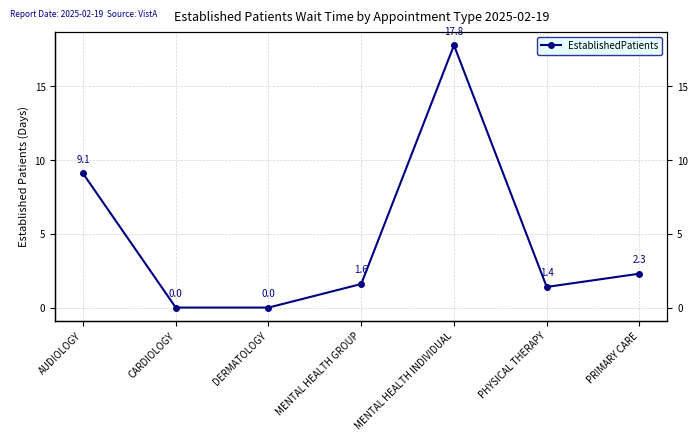

Between DERMATOLOGY and MENTAL HEALTH GROUP, which is larger?

MENTAL HEALTH GROUP